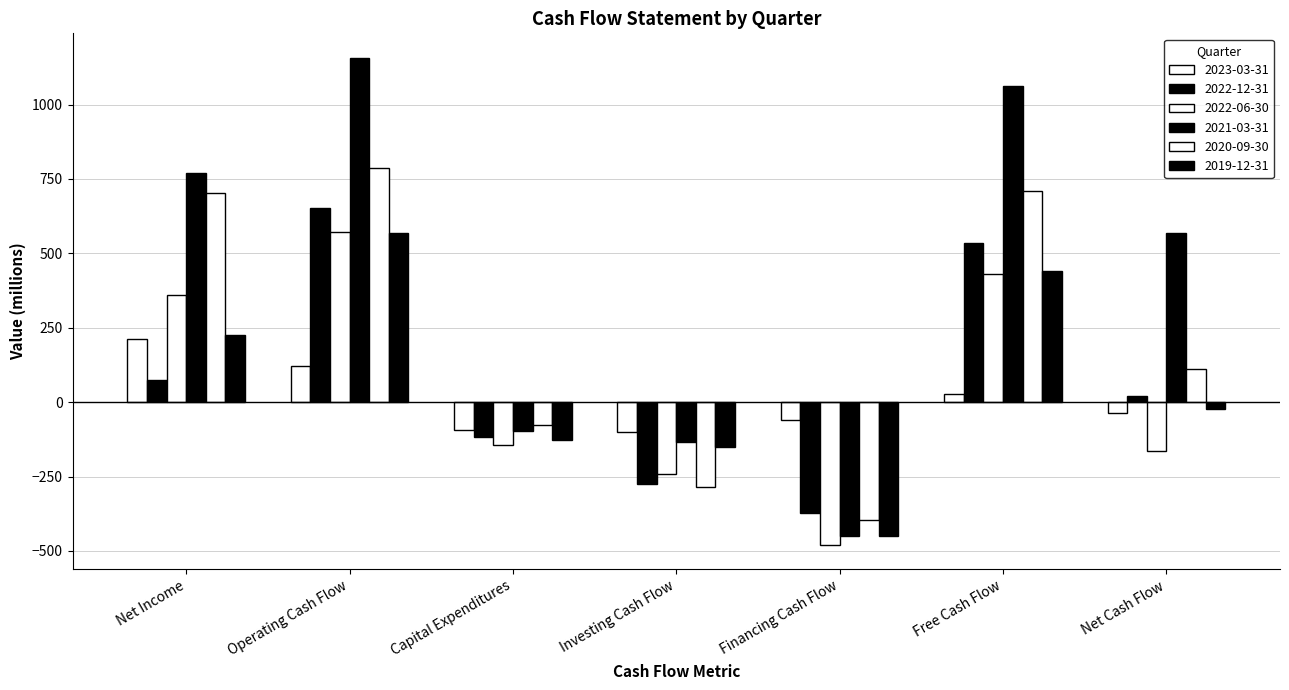

How many values in the 2021-03-31 series are below 570?

3